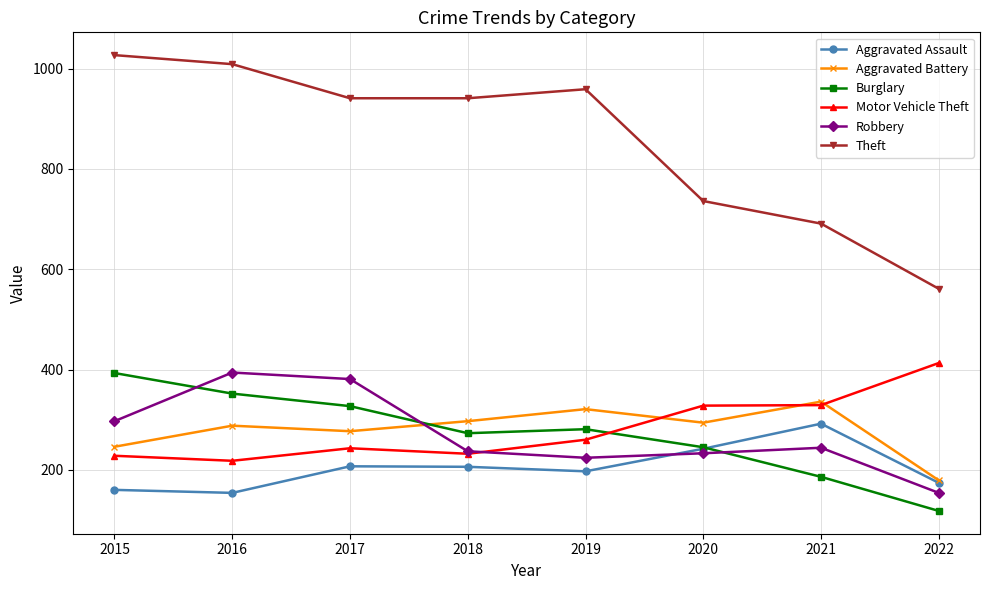

What is the minimum value shown in the chart?

118